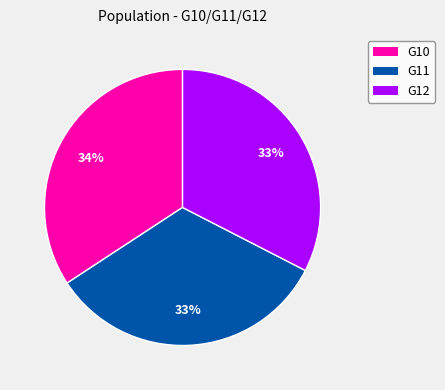

Do G11 and G10 together represent more than half of the pie?

Yes